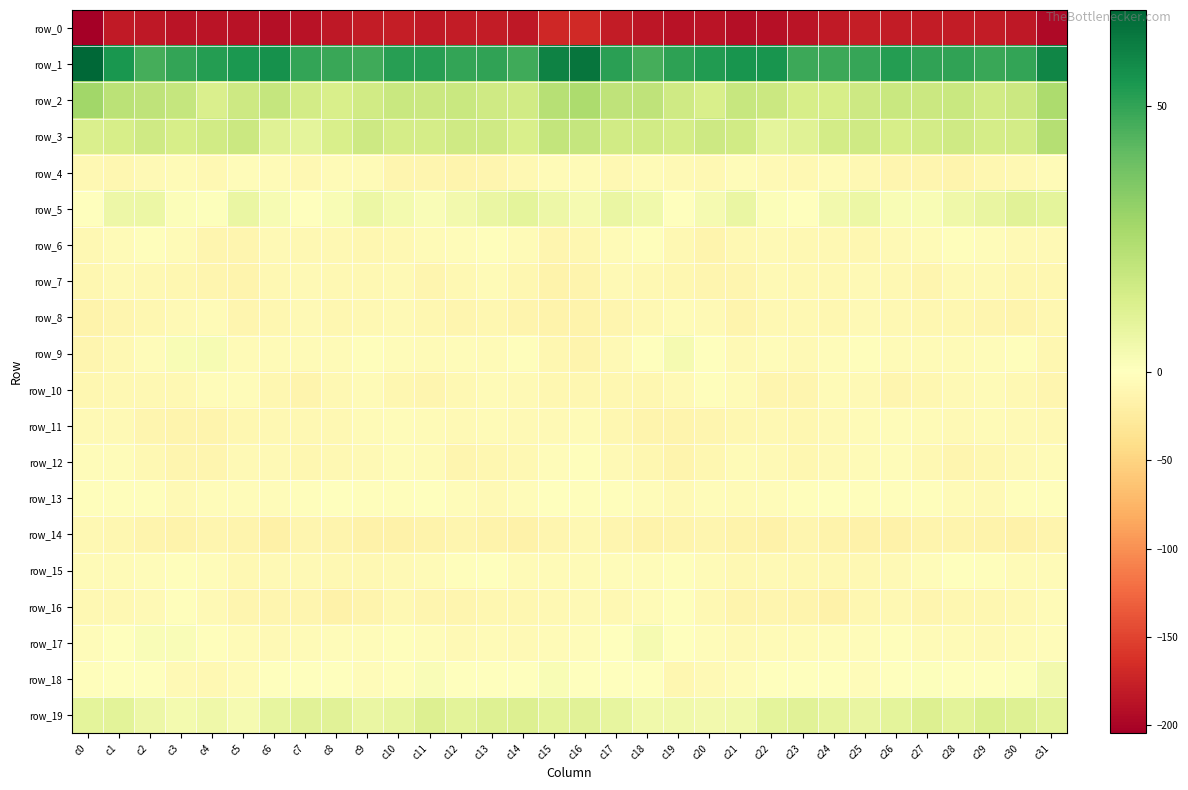

Reading left to right, what are all the values shown in this chart?

row_0: c0=-204.5	c1=-181.2	c2=-183.4	c3=-186.1	c4=-186.0	c5=-188.4	c6=-190.6	c7=-187.2	c8=-183.0	c9=-179.5	c10=-178.5	c11=-180.9	c12=-179.8	c13=-179.6	c14=-182.2	c15=-170.5	c16=-168.0	c17=-180.5	c18=-184.4	c19=-187.0	c20=-185.7	c21=-190.6	c22=-189.0	c23=-186.1	c24=-181.7	c25=-178.1	c26=-180.0	c27=-180.3	c28=-179.6	c29=-180.2	c30=-182.5	c31=-195.1
row_1: c0=68.1	c1=54.7	c2=46.6	c3=49.5	c4=52.3	c5=54.1	c6=56.3	c7=49.9	c8=48.5	c9=47.8	c10=52.0	c11=51.6	c12=49.7	c13=50.2	c14=47.7	c15=60.6	c16=64.0	c17=51.2	c18=46.7	c19=50.6	c20=53.1	c21=55.1	c22=54.9	c23=48.3	c24=48.2	c25=49.3	c26=52.6	c27=50.4	c28=50.3	c29=48.8	c30=49.6	c31=59.2
row_2: c0=28.0	c1=21.5	c2=20.7	c3=18.9	c4=12.8	c5=16.8	c6=18.7	c7=15.0	c8=13.8	c9=15.7	c10=18.0	c11=17.2	c12=17.9	c13=16.4	c14=15.5	c15=22.6	c16=25.1	c17=20.6	c18=20.7	c19=16.3	c20=13.3	c21=18.5	c22=17.2	c23=14.3	c24=14.1	c25=16.8	c26=17.9	c27=17.3	c28=17.6	c29=15.7	c30=17.3	c31=25.3
row_3: c0=12.8	c1=14.2	c2=16.0	c3=14.3	c4=15.7	c5=17.2	c6=11.2	c7=9.5	c8=13.6	c9=16.6	c10=14.6	c11=14.8	c12=16.0	c13=16.0	c14=13.6	c15=19.6	c16=19.0	c17=15.6	c18=15.5	c19=14.5	c20=16.7	c21=15.4	c22=9.6	c23=10.6	c24=15.3	c25=16.2	c26=14.0	c27=15.4	c28=16.3	c29=14.9	c30=15.1	c31=23.0
row_4: c0=-8.8	c1=-10.6	c2=-7.2	c3=-6.1	c4=-9.3	c5=-4.8	c6=-6.2	c7=-9.3	c8=-6.0	c9=-6.3	c10=-11.6	c11=-11.4	c12=-12.8	c13=-11.8	c14=-8.7	c15=-6.3	c16=-5.2	c17=-9.3	c18=-5.8	c19=-7.5	c20=-8.4	c21=-4.2	c22=-7.7	c23=-8.6	c24=-5.0	c25=-8.2	c26=-12.5	c27=-11.4	c28=-13.3	c29=-10.0	c30=-8.5	c31=-5.8
row_5: c0=-1.3	c1=6.1	c2=6.4	c3=1.1	c4=1.0	c5=7.3	c6=3.0	c7=0.1	c8=2.5	c9=6.7	c10=4.1	c11=2.0	c12=4.4	c13=6.9	c14=9.1	c15=6.2	c16=3.5	c17=7.2	c18=5.2	c19=-0.4	c20=3.3	c21=7.2	c22=1.2	c23=0.4	c24=4.3	c25=6.5	c26=2.5	c27=2.1	c28=5.6	c29=7.7	c30=10.3	c31=9.6
row_6: c0=-8.8	c1=-6.2	c2=-2.7	c3=-6.0	c4=-12.3	c5=-11.5	c6=-7.5	c7=-9.1	c8=-8.6	c9=-9.9	c10=-8.1	c11=-5.6	c12=-3.5	c13=-2.4	c14=-6.0	c15=-11.4	c16=-9.7	c17=-5.4	c18=-2.4	c19=-8.8	c20=-12.8	c21=-9.5	c22=-7.8	c23=-9.3	c24=-8.8	c25=-9.8	c26=-6.8	c27=-5.4	c28=-2.5	c29=-3.2	c30=-7.1	c31=-6.5
row_7: c0=-10.1	c1=-8.0	c2=-8.2	c3=-10.0	c4=-11.3	c5=-13.3	c6=-8.6	c7=-7.5	c8=-8.8	c9=-8.3	c10=-7.3	c11=-12.0	c12=-9.0	c13=-5.9	c14=-10.4	c15=-15.0	c16=-13.8	c17=-7.9	c18=-9.1	c19=-10.2	c20=-12.1	c21=-11.7	c22=-7.8	c23=-8.0	c24=-8.8	c25=-7.4	c26=-8.7	c27=-12.2	c28=-6.7	c29=-7.4	c30=-10.7	c31=-10.1
row_8: c0=-15.1	c1=-12.0	c2=-10.1	c3=-7.3	c4=-5.3	c5=-12.2	c6=-11.0	c7=-7.8	c8=-9.9	c9=-8.6	c10=-7.6	c11=-10.2	c12=-11.4	c13=-11.1	c14=-13.8	c15=-15.9	c16=-15.3	c17=-11.3	c18=-9.3	c19=-5.7	c20=-7.0	c21=-13.4	c22=-9.3	c23=-8.2	c24=-10.1	c25=-7.8	c26=-8.2	c27=-10.9	c28=-11.2	c29=-12.1	c30=-13.4	c31=-10.4
row_9: c0=-11.6	c1=-9.2	c2=-3.3	c3=2.5	c4=2.8	c5=-5.6	c6=-5.0	c7=-5.8	c8=-6.0	c9=-2.8	c10=-4.3	c11=-6.0	c12=-4.6	c13=-5.7	c14=-2.2	c15=-10.9	c16=-13.3	c17=-7.7	c18=-0.8	c19=3.7	c20=0.3	c21=-7.3	c22=-4.0	c23=-7.3	c24=-4.0	c25=-2.9	c26=-5.7	c27=-5.0	c28=-5.5	c29=-4.3	c30=-2.8	c31=-10.1
row_10: c0=-10.7	c1=-9.6	c2=-9.6	c3=-8.9	c4=-4.6	c5=-3.8	c6=-10.9	c7=-12.9	c8=-8.0	c9=-5.6	c10=-9.9	c11=-11.5	c12=-8.9	c13=-5.9	c14=-7.3	c15=-10.9	c16=-10.9	c17=-9.6	c18=-9.8	c19=-8.0	c20=-3.0	c21=-6.2	c22=-12.4	c23=-12.4	c24=-5.5	c25=-6.9	c26=-11.5	c27=-11.0	c28=-7.8	c29=-5.7	c30=-8.8	c31=-11.7
row_11: c0=-6.4	c1=-7.9	c2=-12.5	c3=-13.4	c4=-13.4	c5=-10.6	c6=-8.5	c7=-8.9	c8=-8.4	c9=-6.2	c10=-4.1	c11=-5.3	c12=-7.0	c13=-6.3	c14=-6.6	c15=-7.2	c16=-5.9	c17=-10.1	c18=-13.3	c19=-13.8	c20=-12.3	c21=-9.7	c22=-8.2	c23=-9.7	c24=-7.3	c25=-5.3	c26=-4.3	c27=-6.2	c28=-7.0	c29=-6.0	c30=-7.5	c31=-8.1
row_12: c0=-4.6	c1=-4.7	c2=-9.0	c3=-12.3	c4=-12.7	c5=-6.6	c6=-6.4	c7=-9.6	c8=-8.4	c9=-6.6	c10=-3.6	c11=-5.9	c12=-11.9	c13=-10.7	c14=-9.0	c15=-3.6	c16=-2.7	c17=-6.4	c18=-10.2	c19=-13.6	c20=-10.5	c21=-5.5	c22=-7.6	c23=-10.3	c24=-7.0	c25=-5.6	c26=-3.3	c27=-8.9	c28=-11.7	c29=-10.5	c30=-7.6	c31=-5.4
row_13: c0=-3.1	c1=-2.5	c2=-2.3	c3=-7.4	c4=-4.4	c5=-4.8	c6=-4.7	c7=-1.9	c8=-0.7	c9=-2.5	c10=-2.5	c11=-1.3	c12=-4.5	c13=-7.2	c14=-4.2	c15=-0.1	c16=-2.5	c17=-1.9	c18=-4.4	c19=-7.2	c20=-3.9	c21=-5.1	c22=-3.4	c23=-1.7	c24=-1.0	c25=-2.7	c26=-1.9	c27=-1.9	c28=-6.3	c29=-6.7	c30=-2.4	c31=-1.9
row_14: c0=-9.4	c1=-11.1	c2=-14.2	c3=-15.6	c4=-11.8	c5=-13.3	c6=-17.8	c7=-12.3	c8=-13.2	c9=-16.6	c10=-16.1	c11=-15.1	c12=-12.4	c13=-14.4	c14=-17.0	c15=-11.6	c16=-8.5	c17=-11.7	c18=-15.9	c19=-14.0	c20=-11.7	c21=-15.5	c22=-16.3	c23=-11.2	c24=-15.7	c25=-16.1	c26=-16.2	c27=-13.5	c28=-12.9	c29=-15.5	c30=-16.8	c31=-13.0
row_15: c0=-5.7	c1=-5.5	c2=-3.7	c3=-2.8	c4=-3.9	c5=-8.1	c6=-7.6	c7=-7.4	c8=-8.4	c9=-8.4	c10=-7.8	c11=-5.7	c12=-2.2	c13=-1.5	c14=-5.1	c15=-6.4	c16=-5.3	c17=-4.3	c18=-3.6	c19=-2.7	c20=-5.3	c21=-8.6	c22=-7.0	c23=-8.0	c24=-8.6	c25=-8.3	c26=-7.2	c27=-4.4	c28=-1.3	c29=-2.8	c30=-6.1	c31=-5.4
row_16: c0=-8.9	c1=-8.6	c2=-7.6	c3=-2.3	c4=-6.9	c5=-12.7	c6=-12.6	c7=-12.0	c8=-16.3	c9=-13.5	c10=-9.1	c11=-11.3	c12=-11.7	c13=-10.0	c14=-10.2	c15=-8.5	c16=-7.7	c17=-8.4	c18=-5.6	c19=-2.7	c20=-9.5	c21=-13.2	c22=-12.0	c23=-13.4	c24=-16.9	c25=-10.7	c26=-9.6	c27=-11.8	c28=-11.1	c29=-10.0	c30=-9.5	c31=-5.2
row_17: c0=-3.5	c1=-1.4	c2=2.1	c3=1.7	c4=-3.0	c5=-6.0	c6=-6.5	c7=-5.8	c8=-4.8	c9=-4.6	c10=-2.4	c11=-4.3	c12=-6.5	c13=-6.0	c14=-7.0	c15=-6.1	c16=-4.5	c17=-0.2	c18=3.2	c19=-0.6	c20=-4.2	c21=-6.5	c22=-6.3	c23=-5.1	c24=-4.6	c25=-4.1	c26=-2.0	c27=-6.1	c28=-5.8	c29=-6.7	c30=-5.9	c31=-3.5
row_18: c0=-1.8	c1=-0.7	c2=0.3	c3=-7.5	c4=-8.6	c5=-5.0	c6=-1.3	c7=-1.4	c8=-0.4	c9=-4.0	c10=-2.0	c11=1.7	c12=0.0	c13=0.3	c14=-0.3	c15=2.3	c16=-0.9	c17=0.1	c18=-1.2	c19=-9.9	c20=-6.9	c21=-3.9	c22=-0.8	c23=-1.1	c24=-1.2	c25=-4.2	c26=-0.0	c27=1.0	c28=0.4	c29=-0.1	c30=0.9	c31=4.4
row_19: c0=9.3	c1=9.6	c2=5.9	c3=4.0	c4=5.5	c5=3.7	c6=8.5	c7=10.2	c8=10.3	c9=7.4	c10=8.0	c11=12.1	c12=10.0	c13=11.5	c14=12.2	c15=10.0	c16=10.3	c17=8.4	c18=4.9	c19=4.9	c20=4.4	c21=5.1	c22=9.5	c23=10.6	c24=8.8	c25=7.5	c26=9.3	c27=12.0	c28=9.8	c29=12.6	c30=11.2	c31=9.7